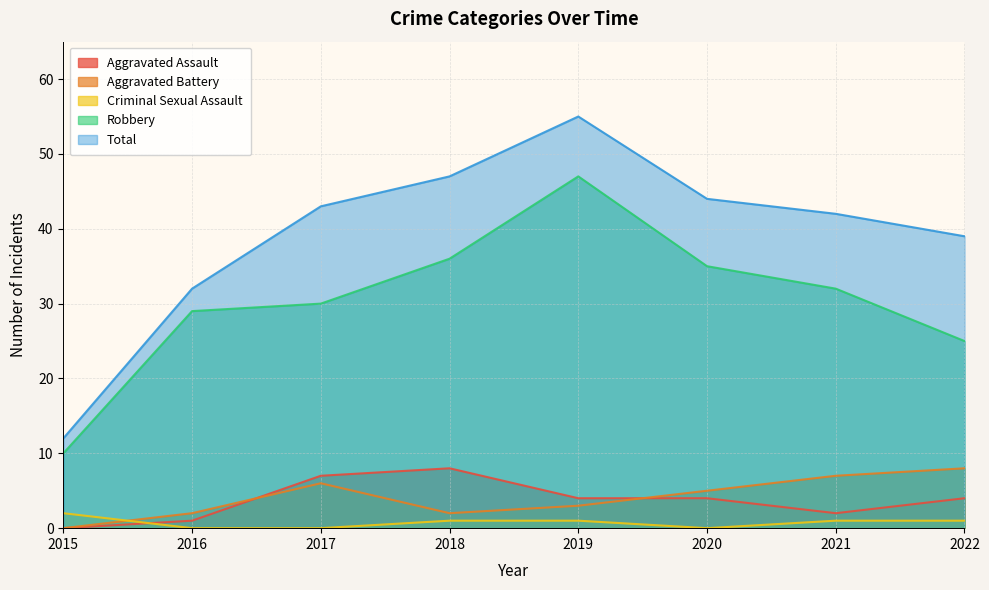

Between 2019 and 2020, which is larger?

2019